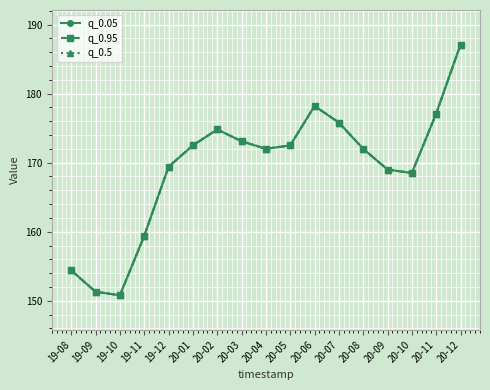

List the labels in order of q_0.05 value, largest first.

20-12, 20-06, 20-11, 20-07, 20-02, 20-03, 20-01, 20-05, 20-04, 20-08, 19-12, 20-09, 20-10, 19-11, 19-08, 19-09, 19-10